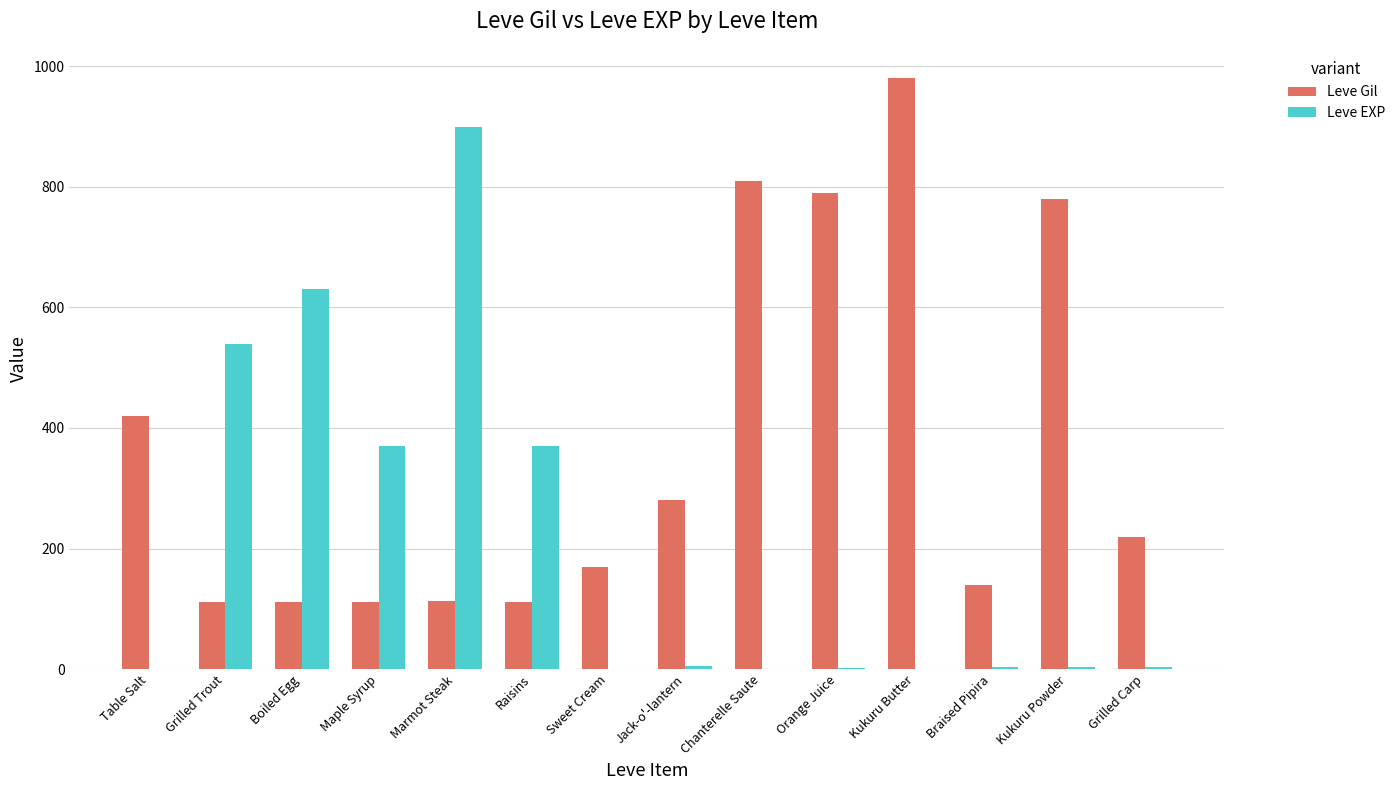

Between Boiled Egg and Grilled Carp, which series saw the biggest shift?

Leve EXP